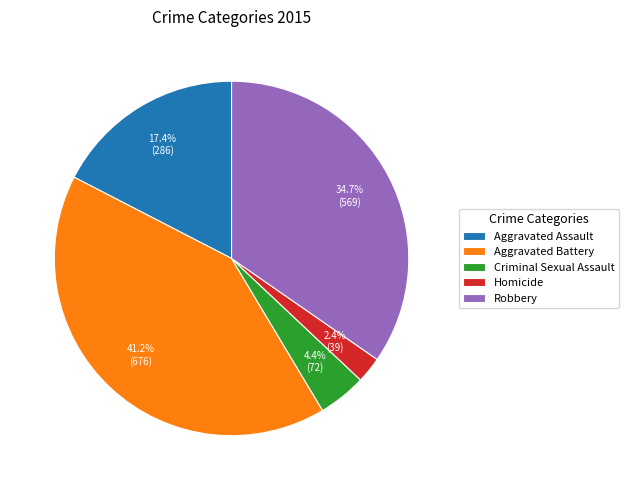

What is the largest slice in the pie chart?

Aggravated Battery